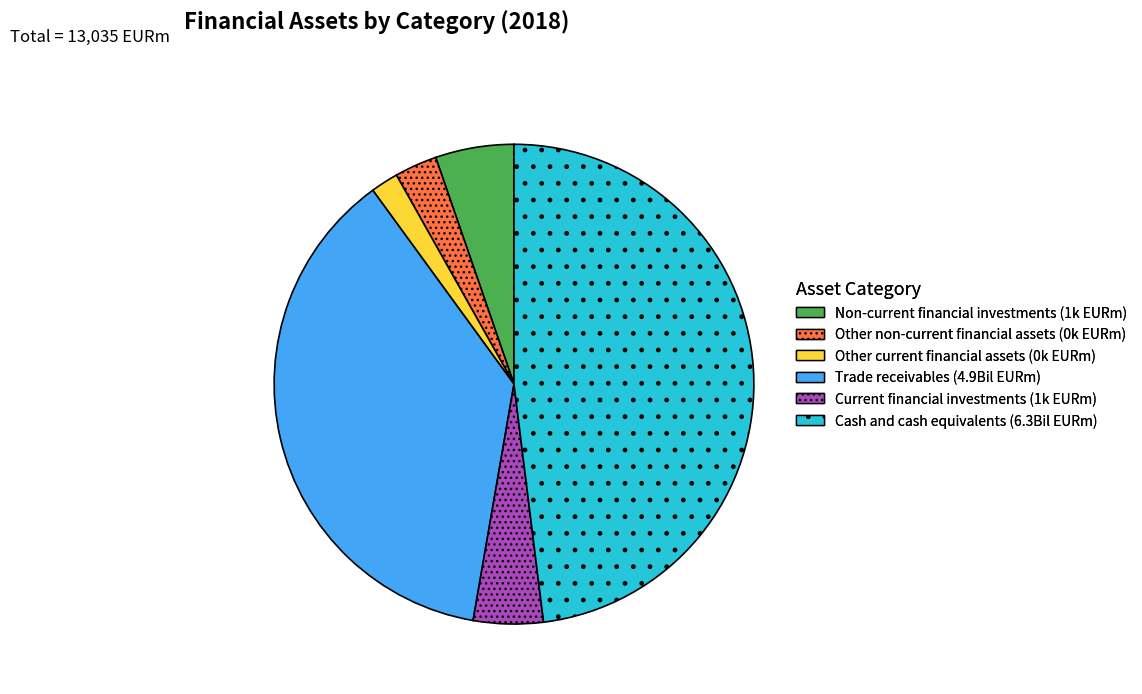

Does Cash and cash equivalents represent more than half of the total?

No